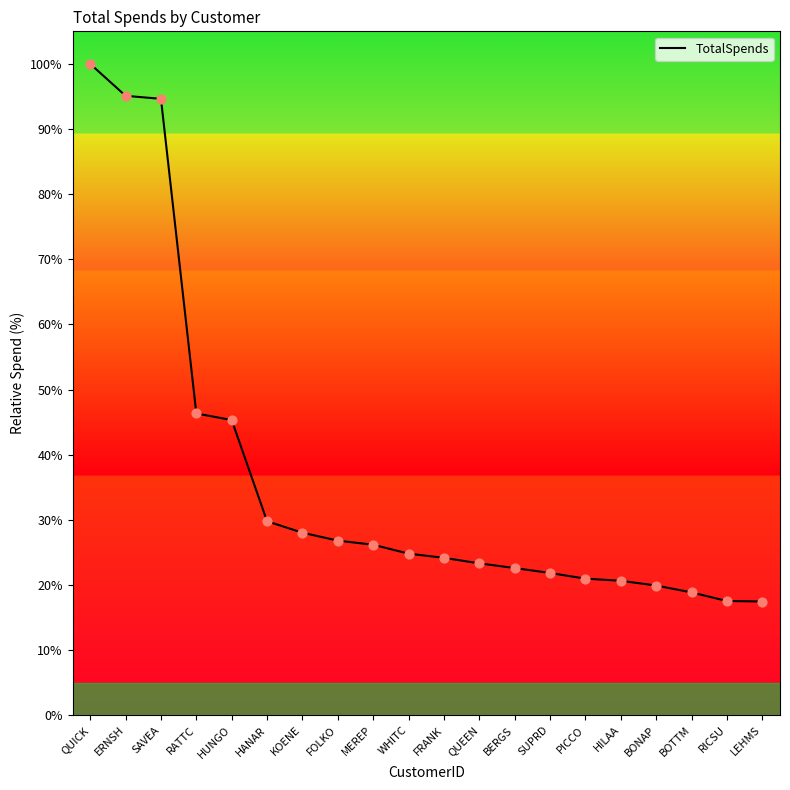

What is the change in value from SUPRD to HILAA?

-1.2